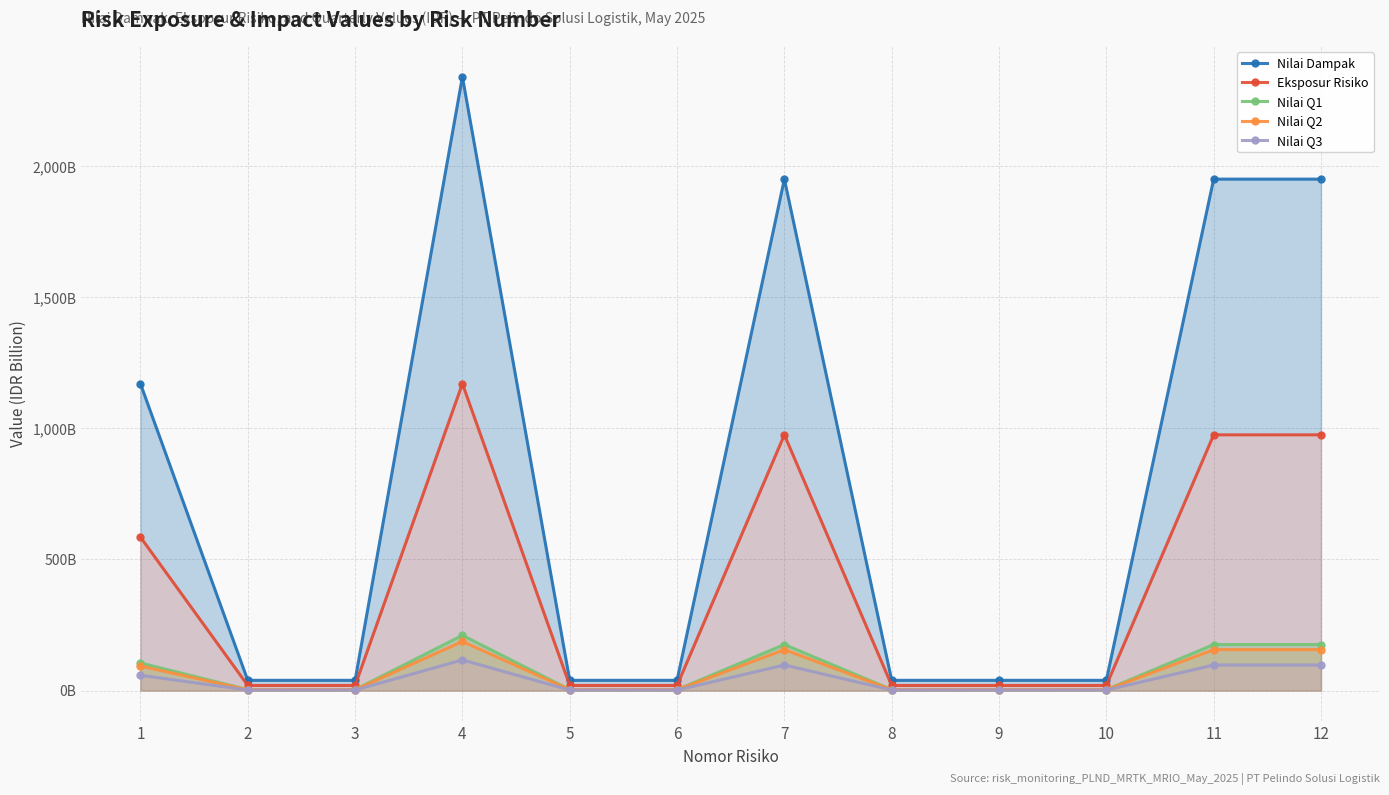

At 8, list the series in order from largest to smallest.

Nilai Dampak, Eksposur Risiko, Nilai Q1, Nilai Q2, Nilai Q3